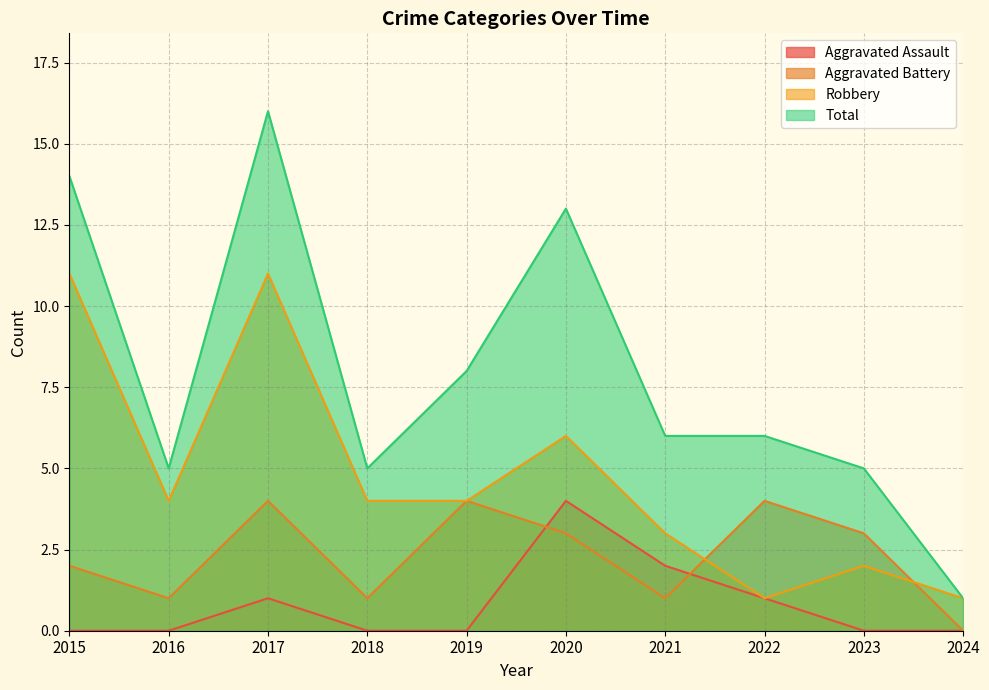

What is the value of the Aggravated Battery point at the 7th from the left?

1